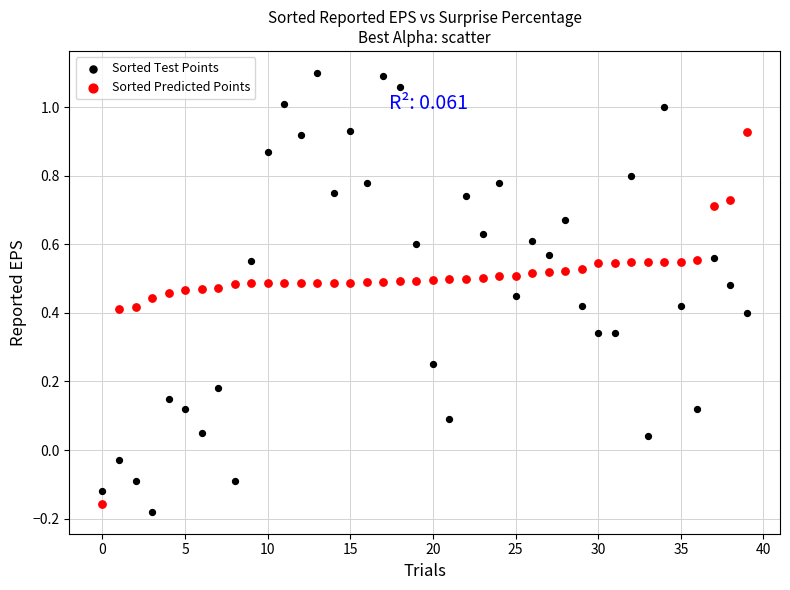

Across all data points, what is the range of Y values (max minus min)?

1.3